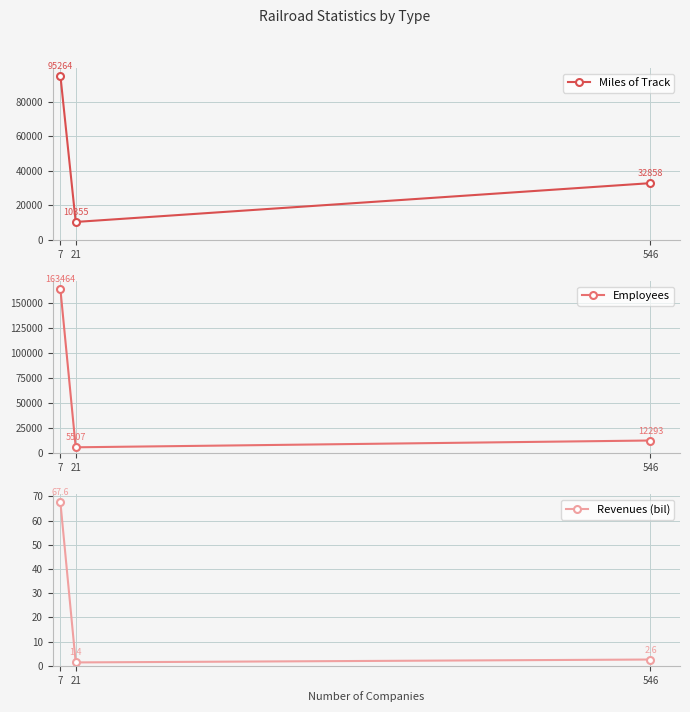

How many values in the Miles of Track series exceed 32858?

1